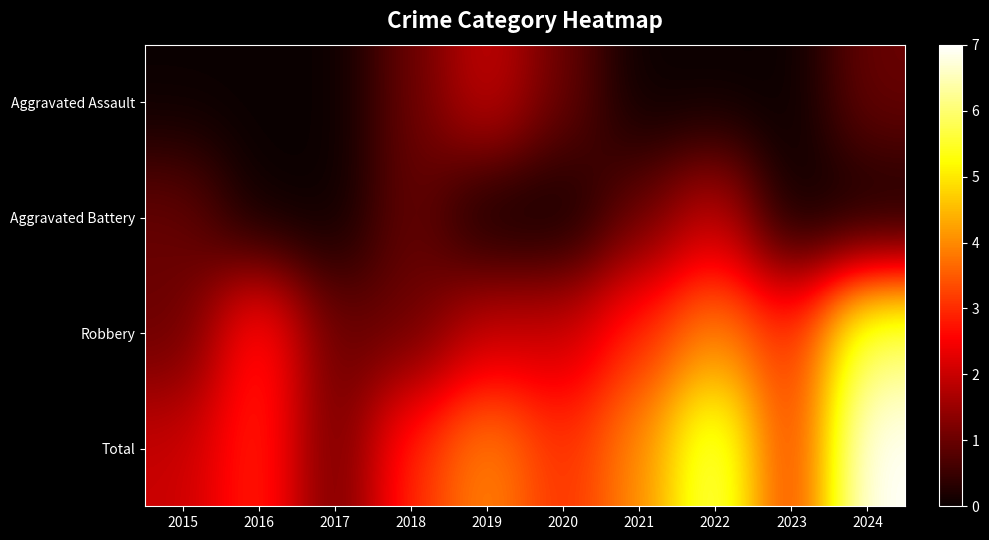

At how many categories does at least one series exceed 1?

9